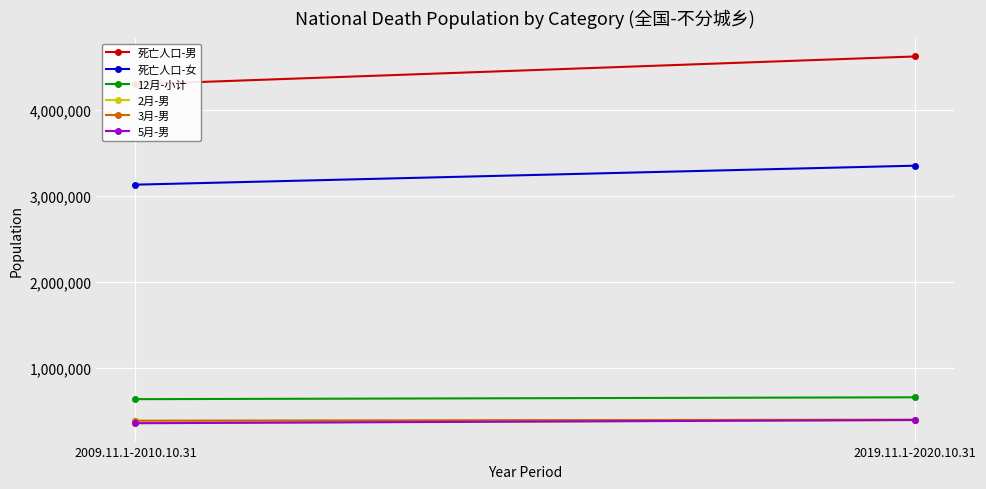

What are all the series names shown in the legend?

死亡人口-男, 死亡人口-女, 12月-小计, 2月-男, 3月-男, 5月-男